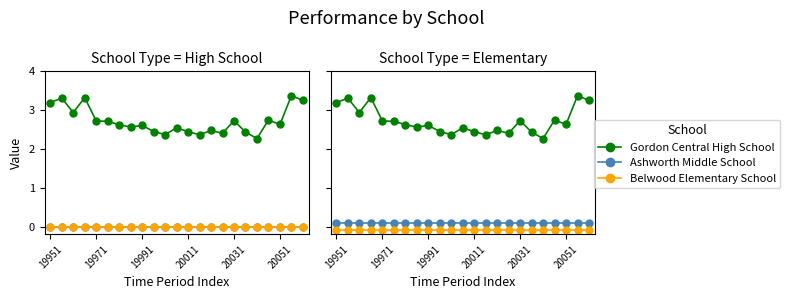

Is the value of Gordon Central High School at 11 greater than the value of Belwood Elementary School at 19?

Yes